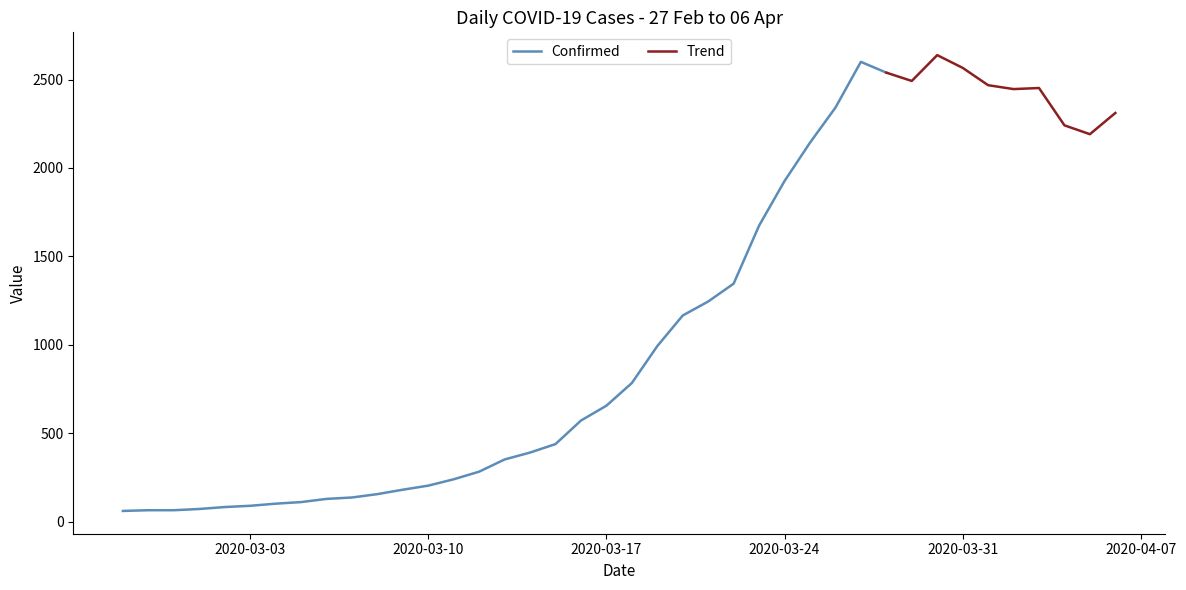

What is the label of the 18th point from the right?

2020-03-20